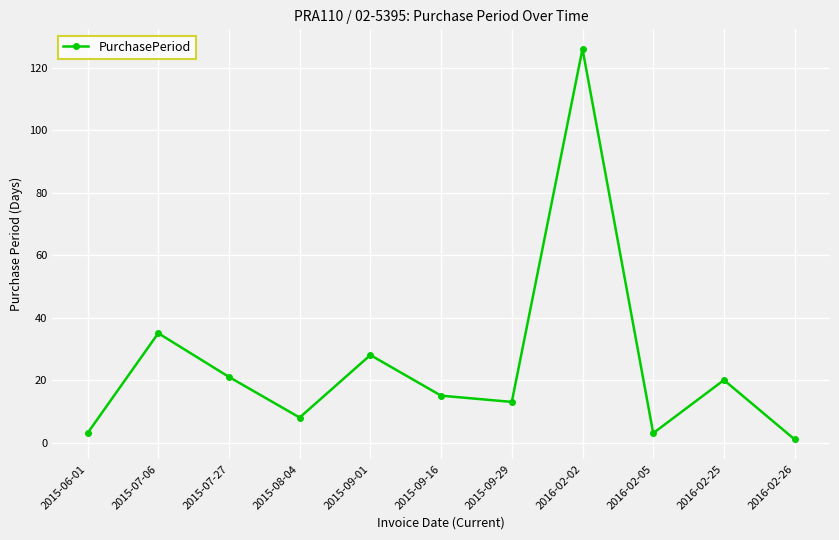

Reading right to left, extract all data points from this chart.

1	20	3	126	13	15	28	8	21	35	3